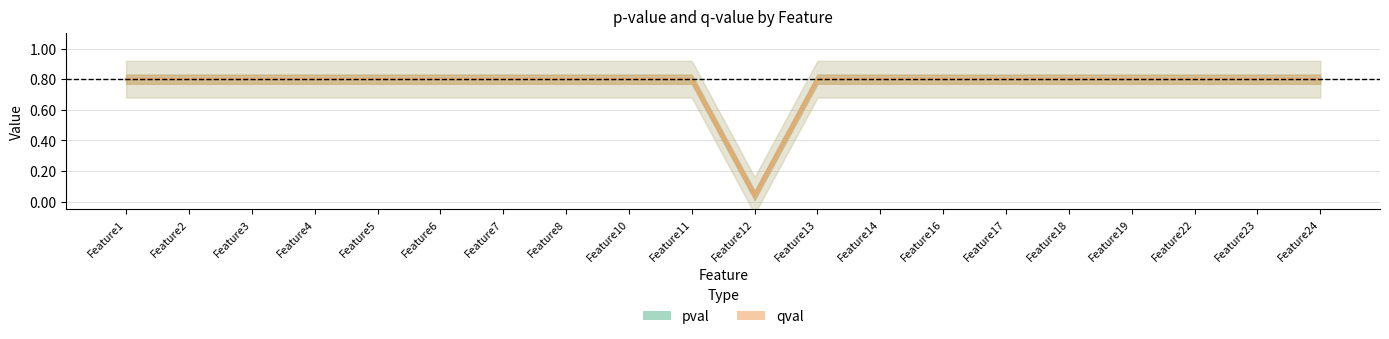

True or false: qval and pval intersect in this chart.

False